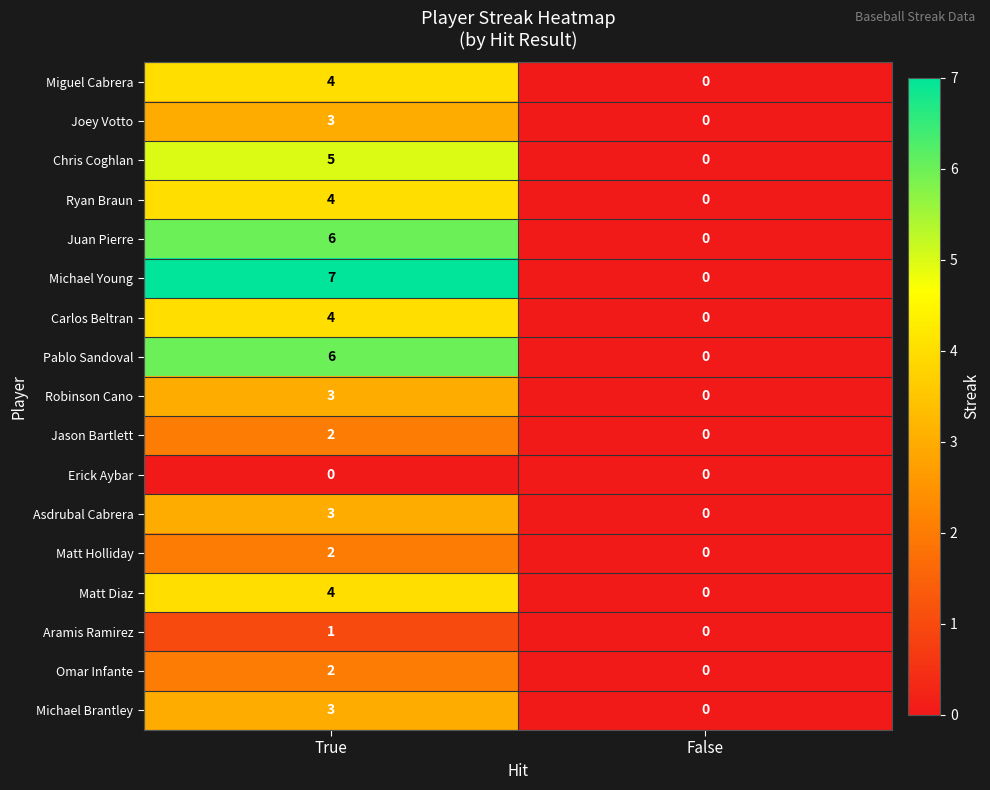

What is the greatest value displayed?

7